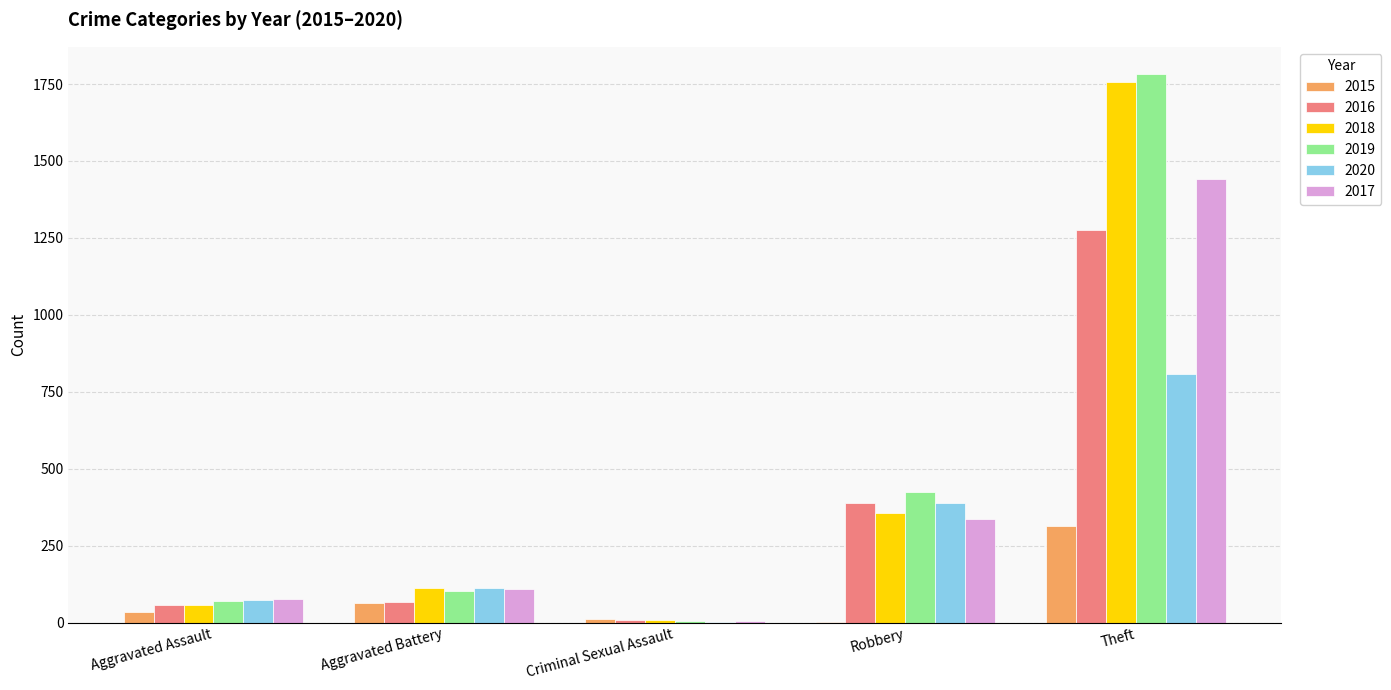

Which series has the largest total across all categories?

2019